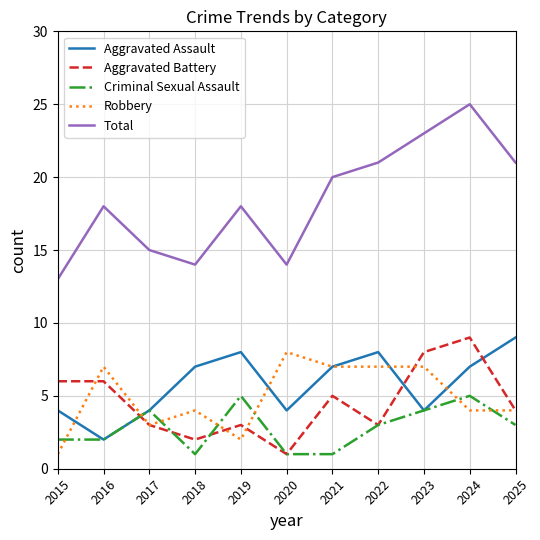

True or false: Total and Criminal Sexual Assault cross at least once.

False